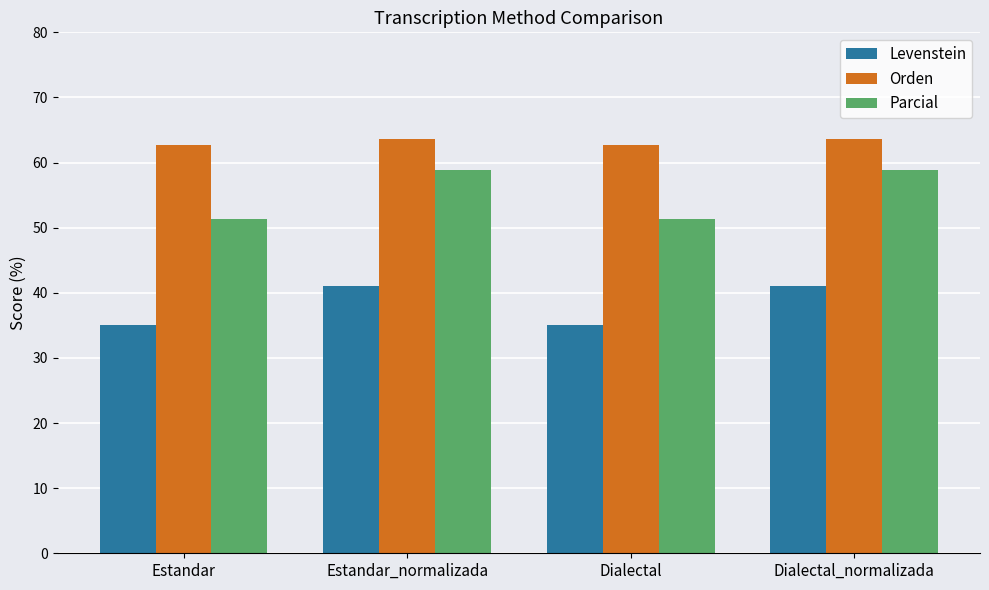

Which series has the largest range (max minus min)?

Parcial